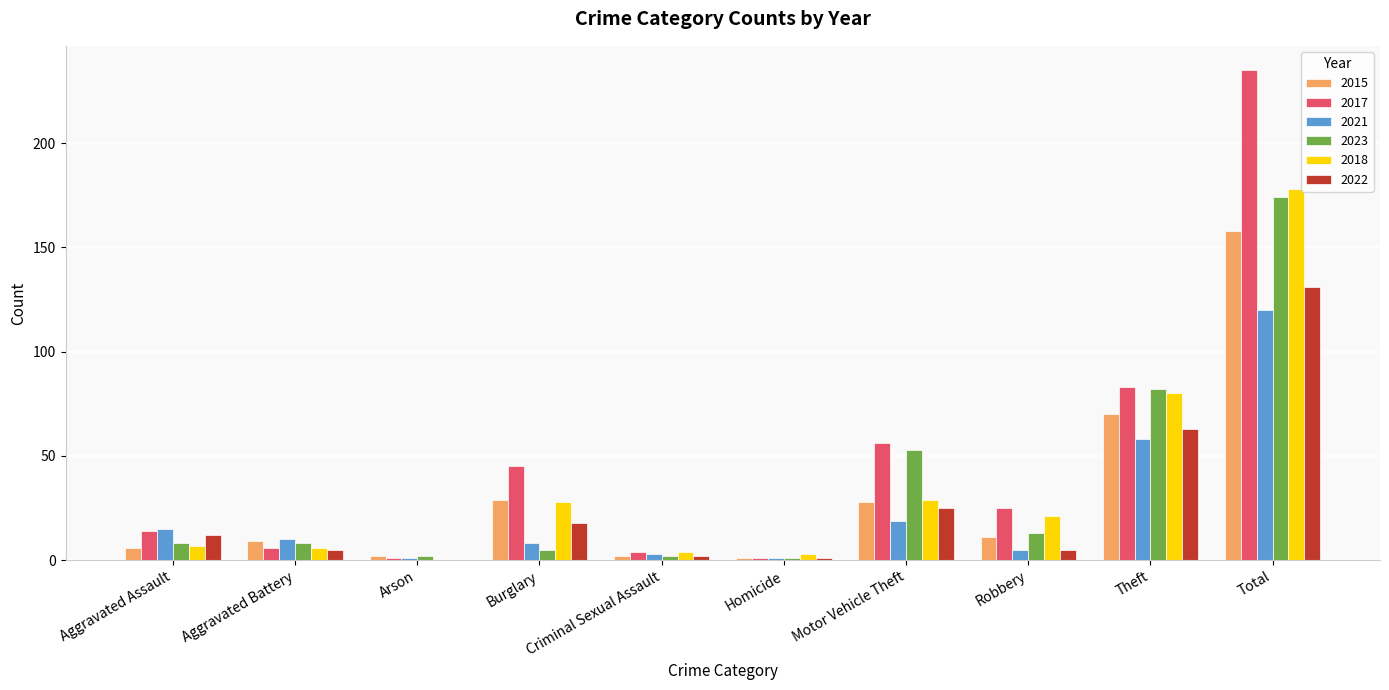

Which series changed the most between Aggravated Assault and Burglary?

2017